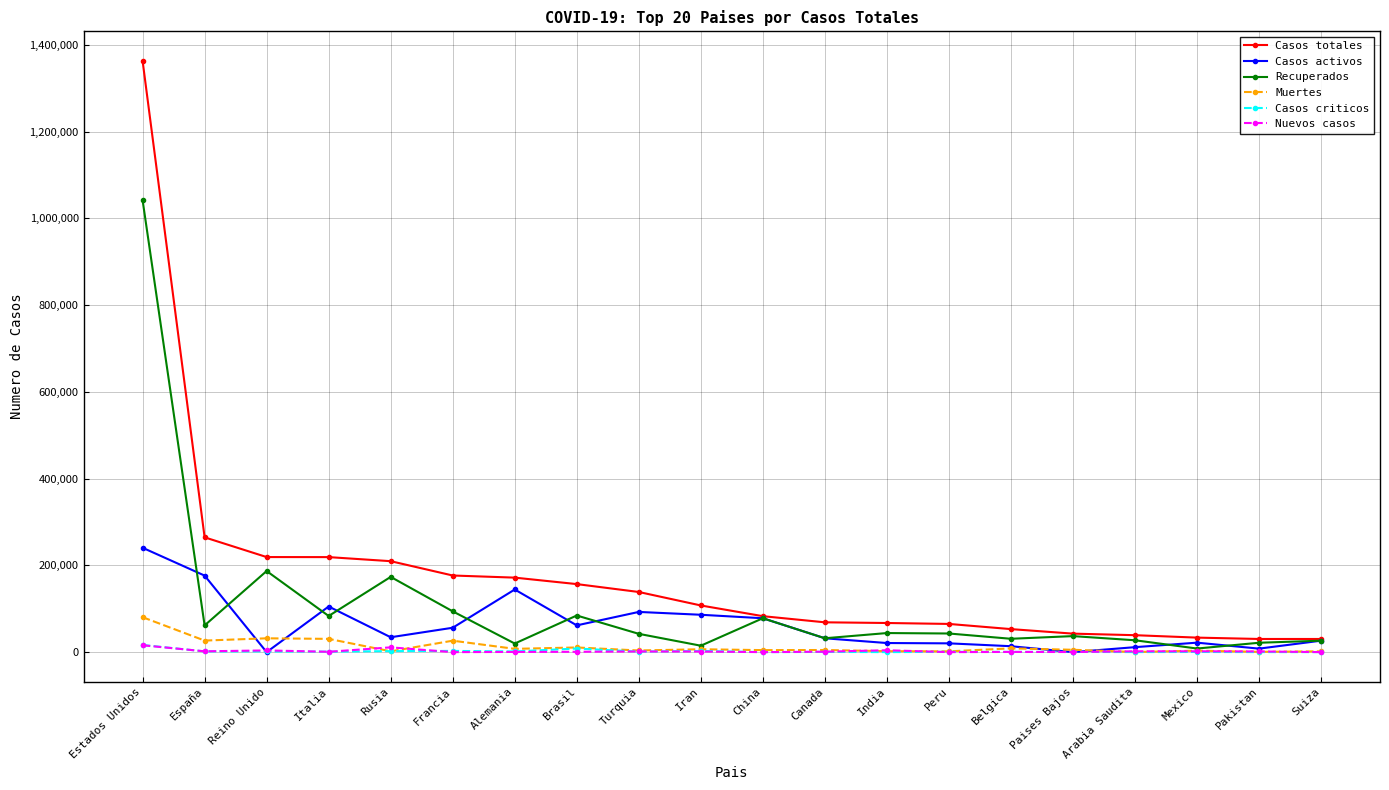

True or false: Recuperados has more than 0 points higher than both neighbors.

True